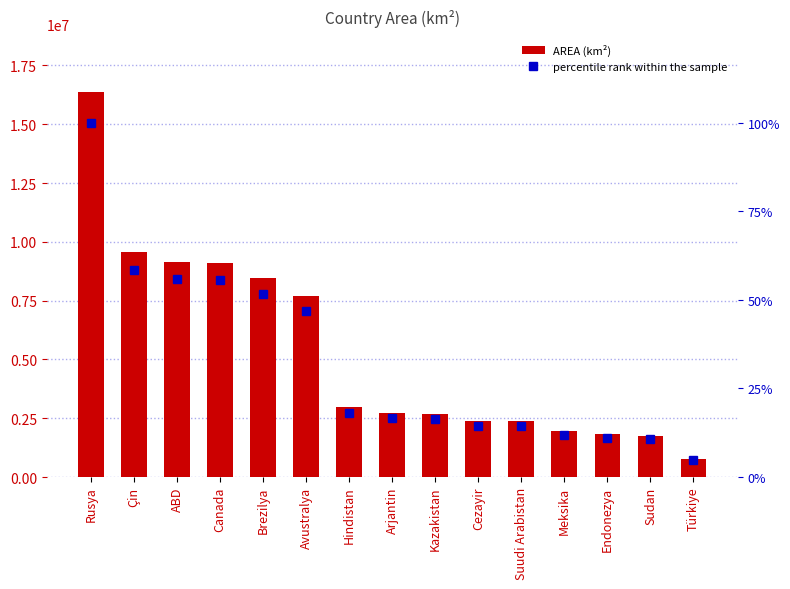

What is the difference between the maximum and minimum values in the AREA series?

15608110.0